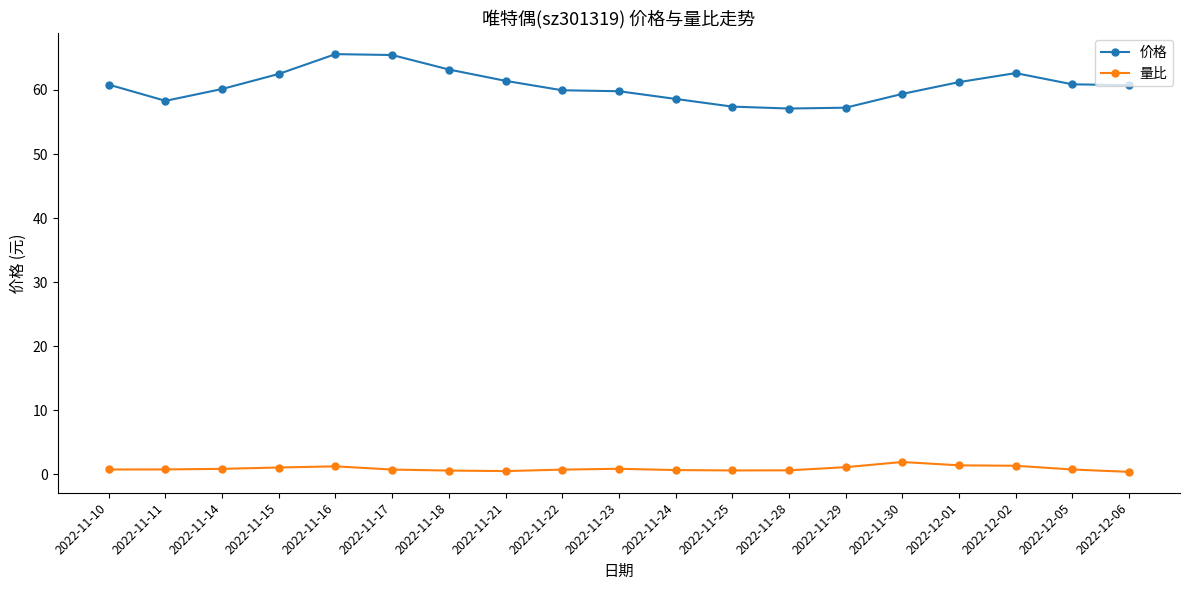

True or false: 量比 and 价格 intersect in this chart.

False